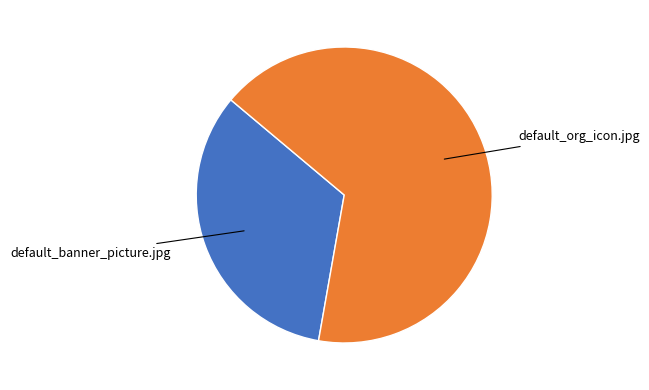

Is there a majority slice in this chart?

Yes